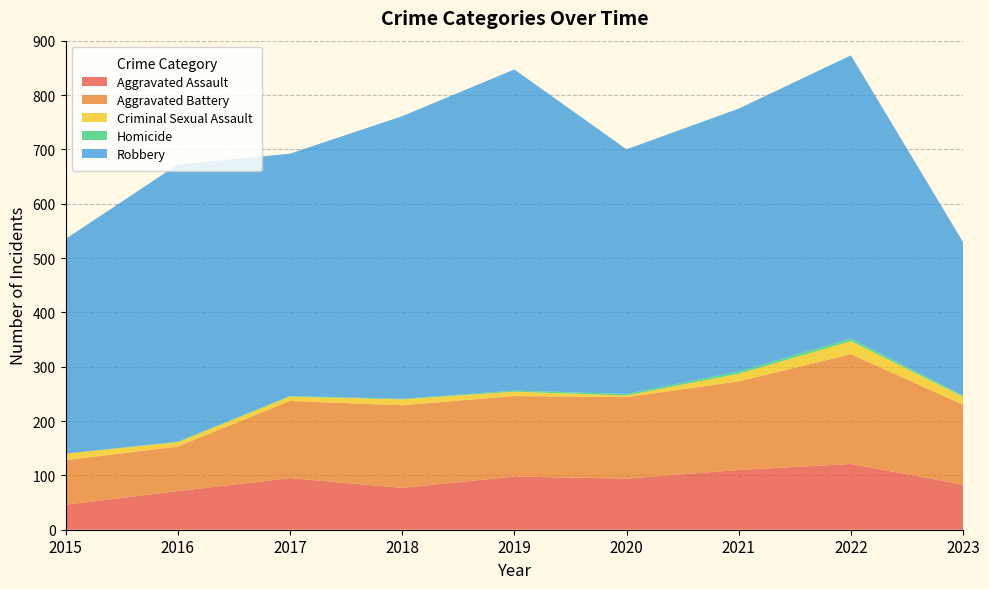

Reading left to right, what are all the values shown in this chart?

Aggravated Assault: 46	71	95	77	98	94	110	121	83
Aggravated Battery: 82	82	142	152	148	150	163	202	147
Criminal Sexual Assault: 12	8	8	11	8	3	14	24	15
Homicide: 0	1	1	1	2	3	4	5	2
Robbery: 395	510	446	520	591	450	484	521	282